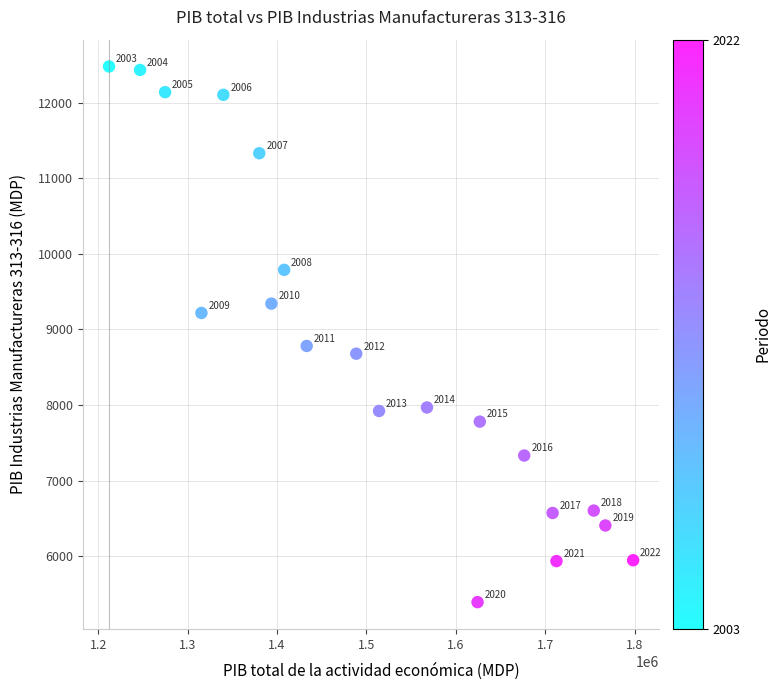

What is the range of Y values (max minus min)?

7090.2